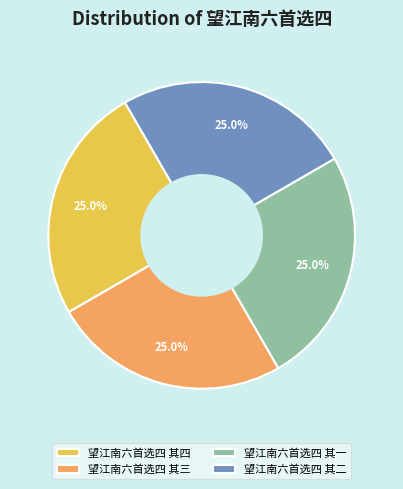

What percentage do 望江南六首选四 其四 and 望江南六首选四 其二 together represent?

50.0%